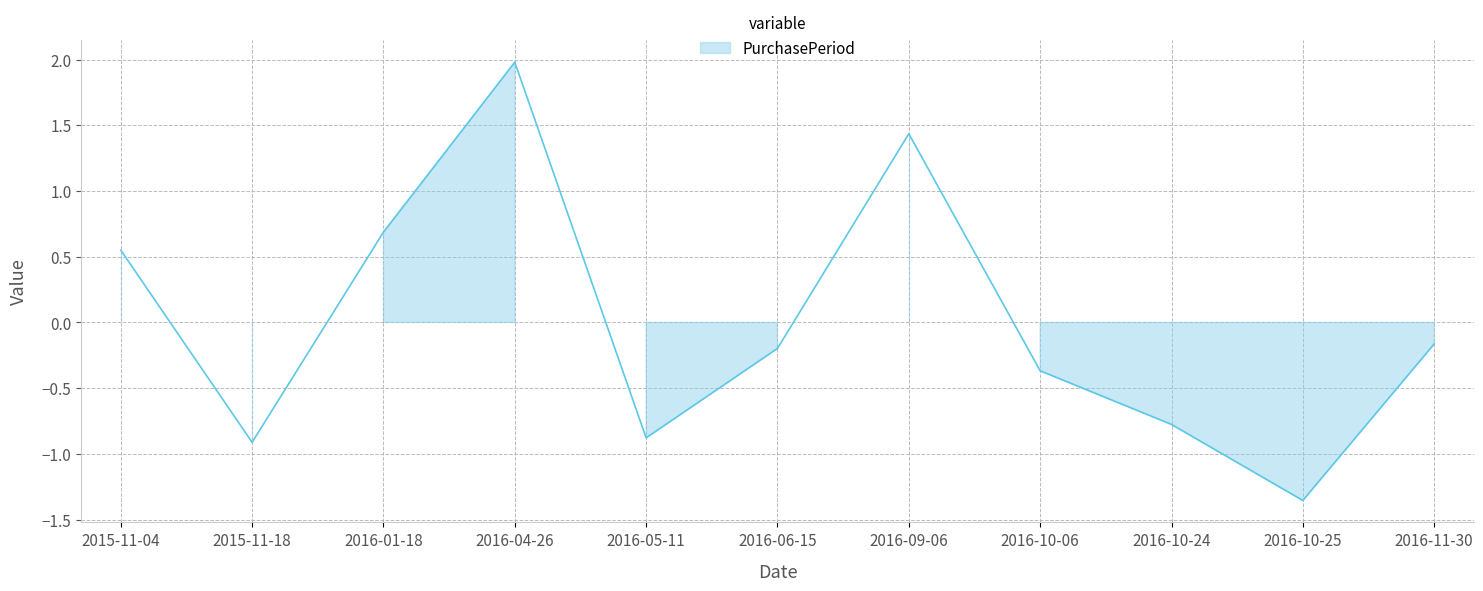

What is the difference between the maximum and second lowest values?

2.9